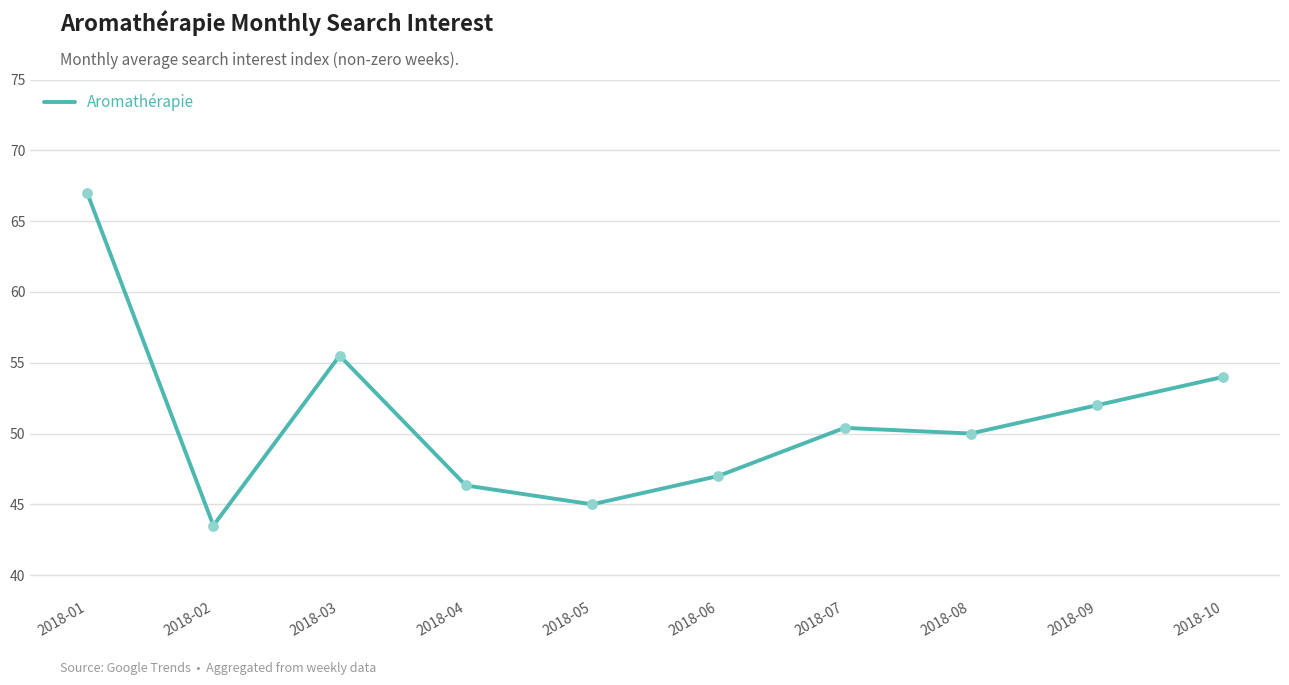

What is the change in value from 2018-02 to 2018-09?

+8.5